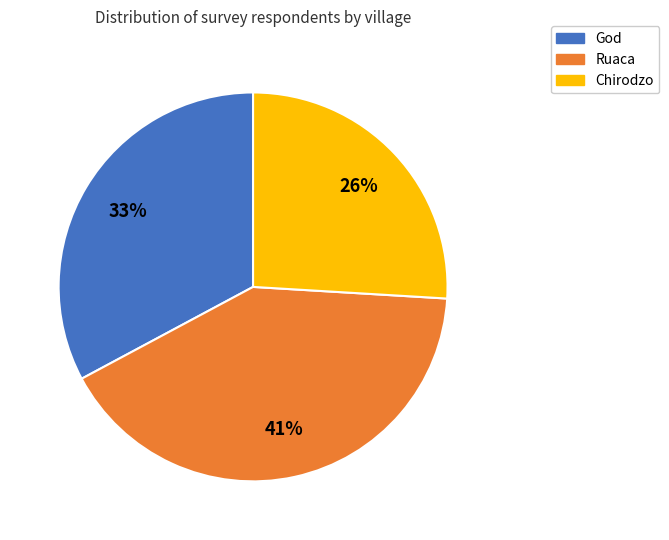

What is the ratio of the value at Ruaca to the value at Chirodzo?

1.6